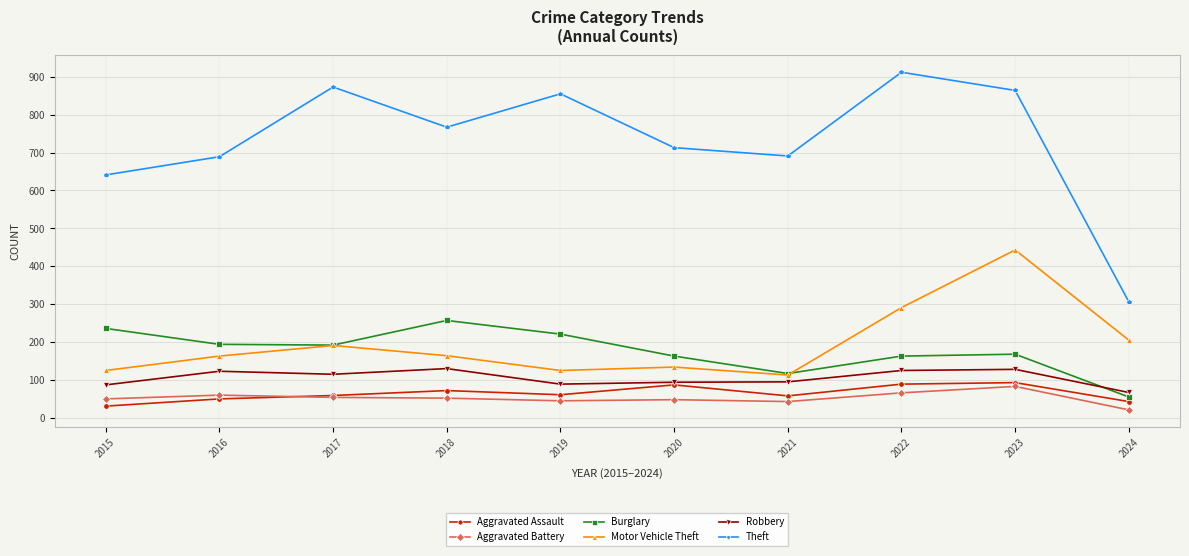

What is the difference between the Burglary values at 2015 and 2019?

15